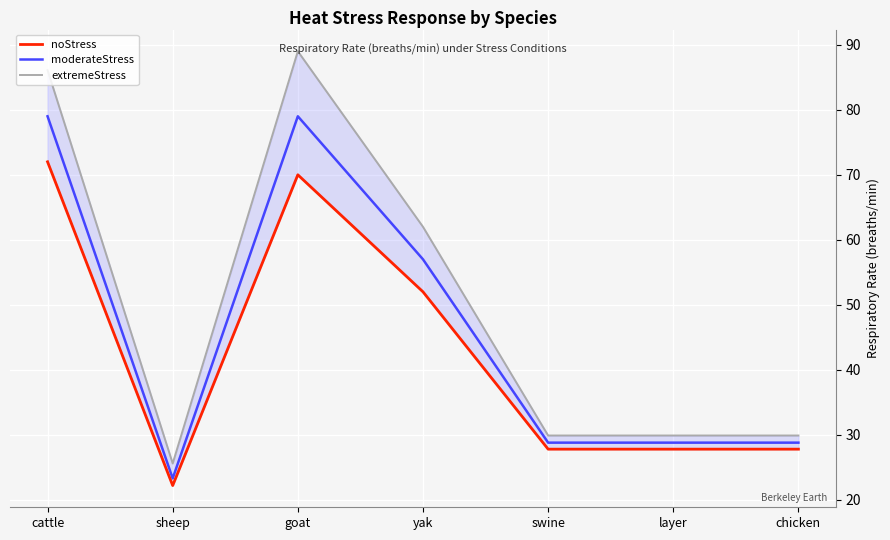

What is the difference between the extremeStress values at yak and cattle?

24.1